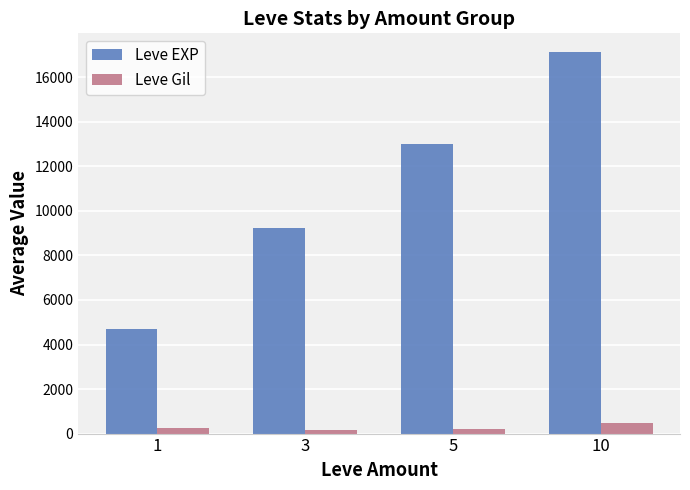

What is the greatest value displayed?

17120